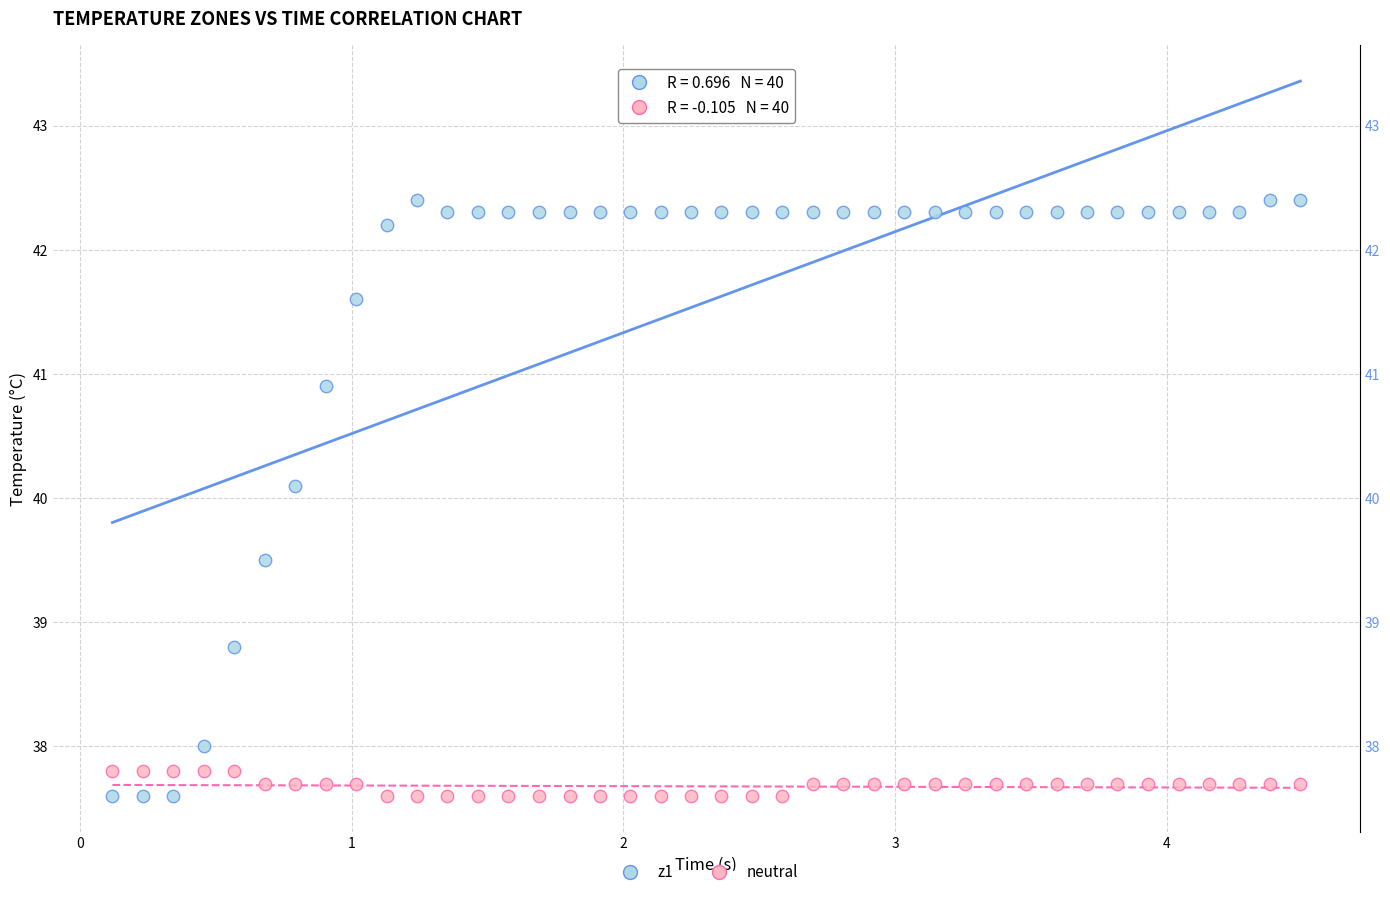

What is the X range (max minus min) for the scatter plot?

4.4